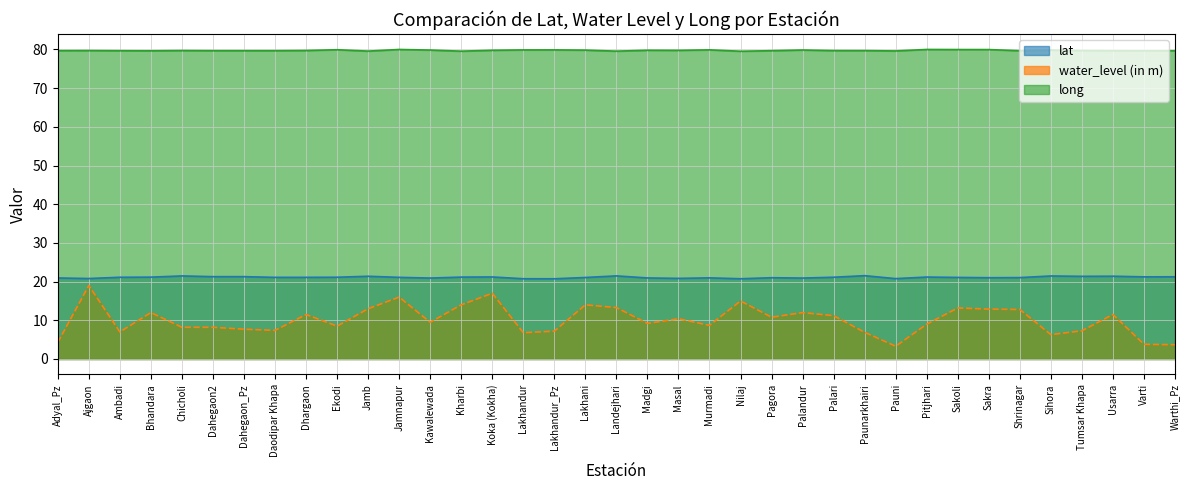

True or false: lat has more than 2 interior local peaks.

True